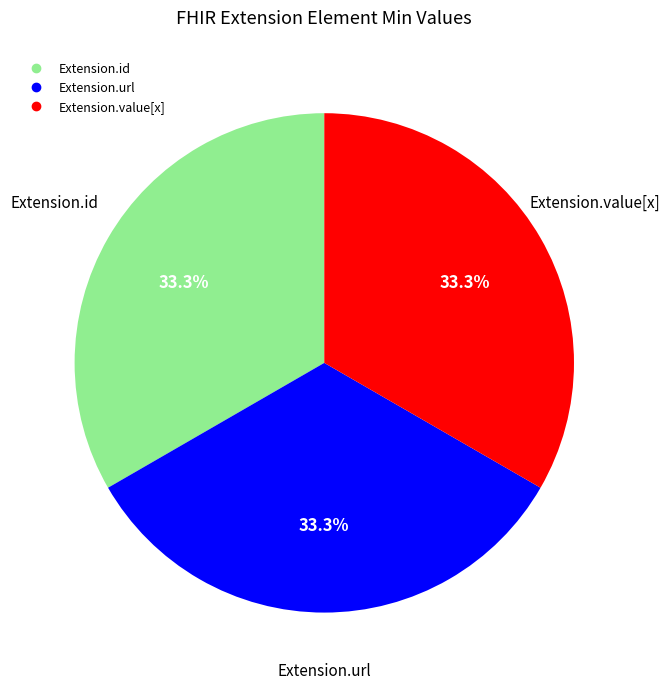

Does any single category account for the majority?

No